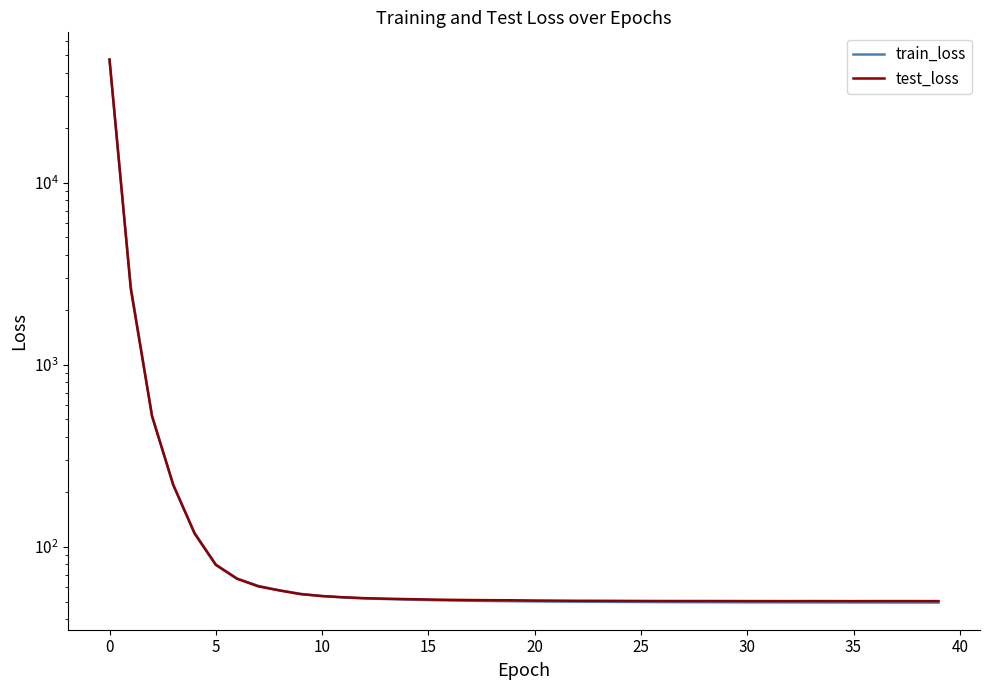

List the series in order of their overall mean, highest first.

test_loss, train_loss